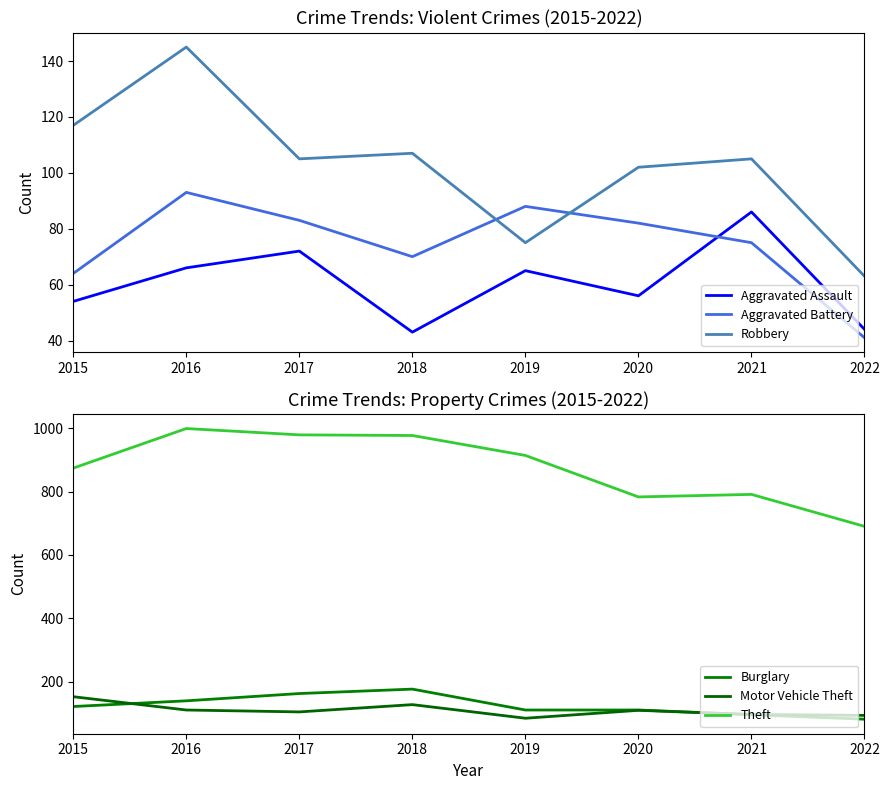

True or false: Theft and Robbery cross at least once.

False